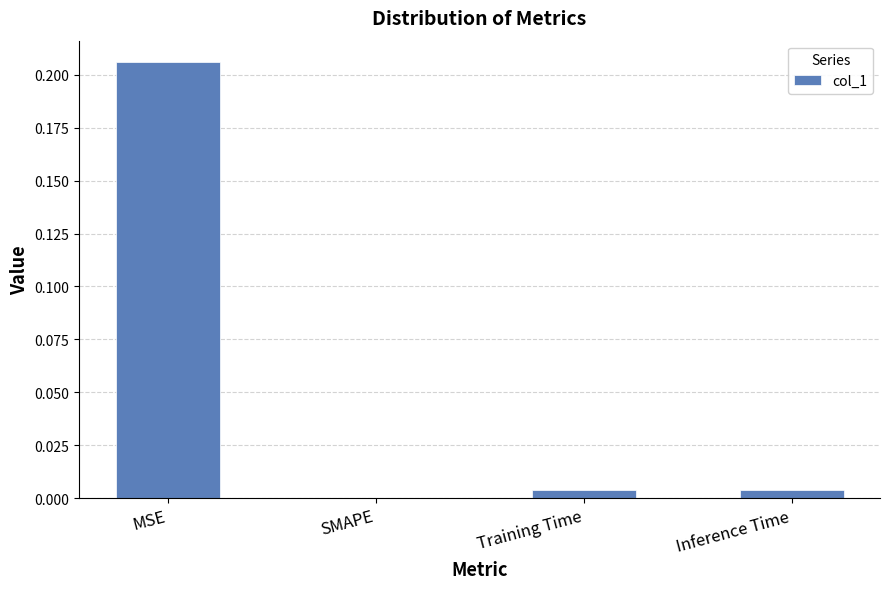

Which category has the highest value across all series?

MSE